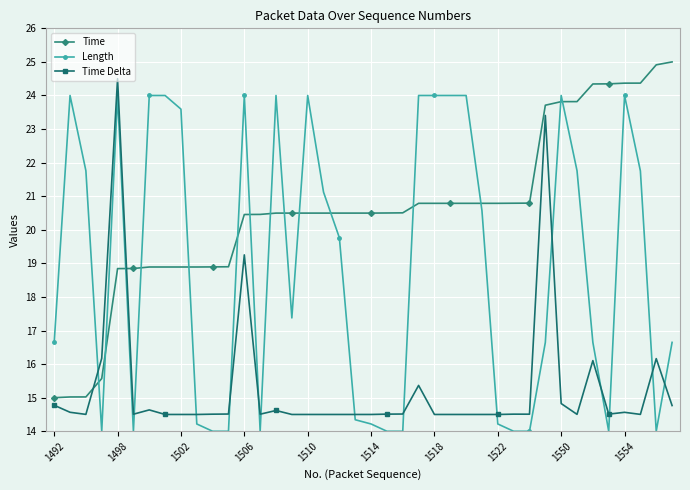

What is the value of the Length point at the 31st from the left?

14.0